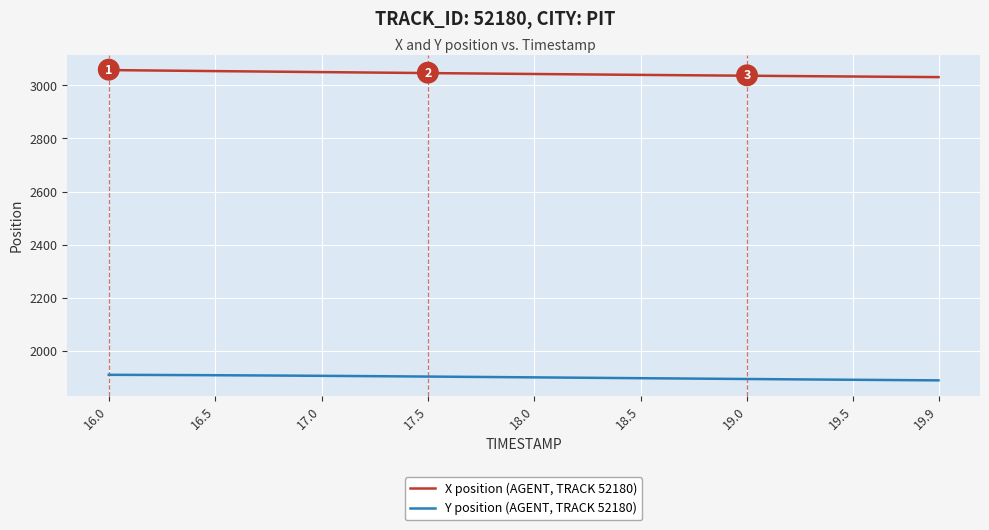

True or false: X position (AGENT, TRACK 52180) and Y position (AGENT, TRACK 52180) cross at least once.

False